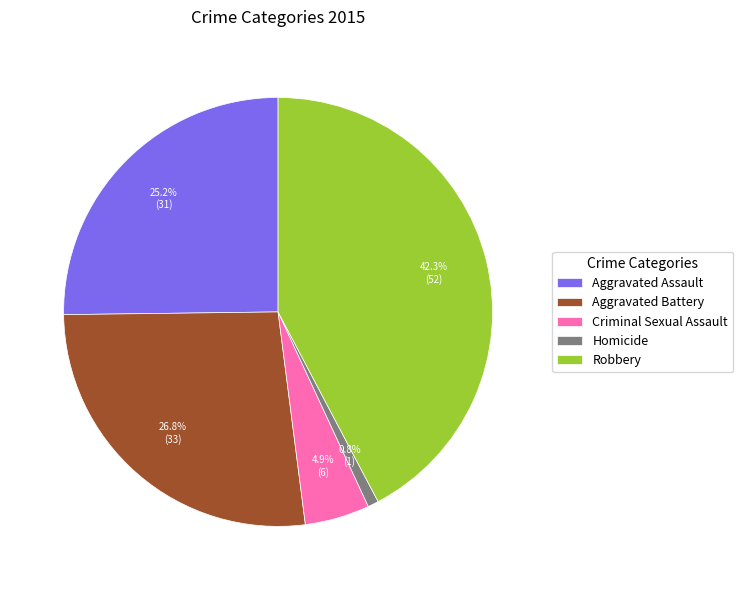

Between Aggravated Battery and Homicide, which is larger?

Aggravated Battery